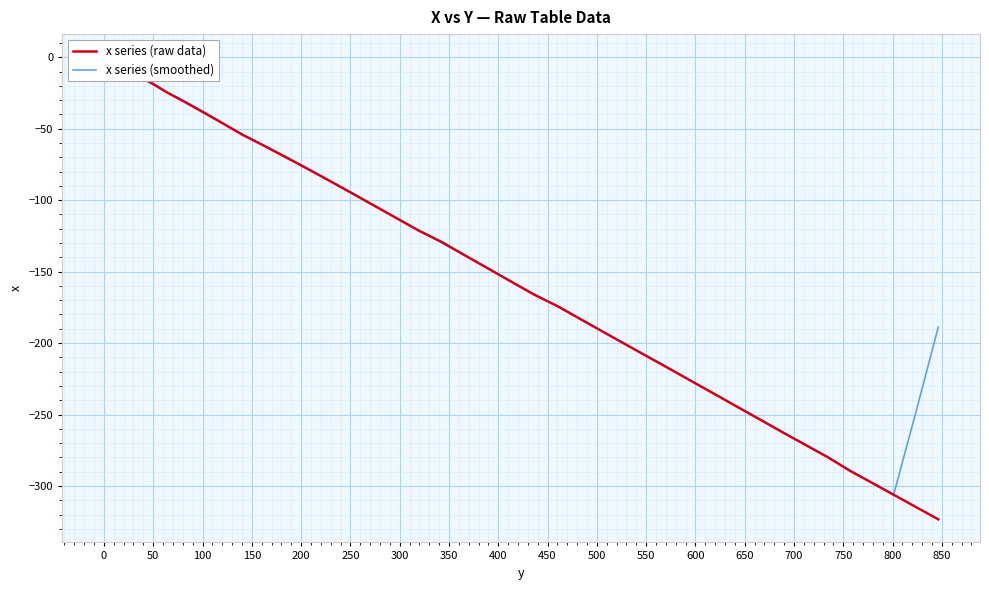

What is the minimum value for x series (smoothed)?

-306.2